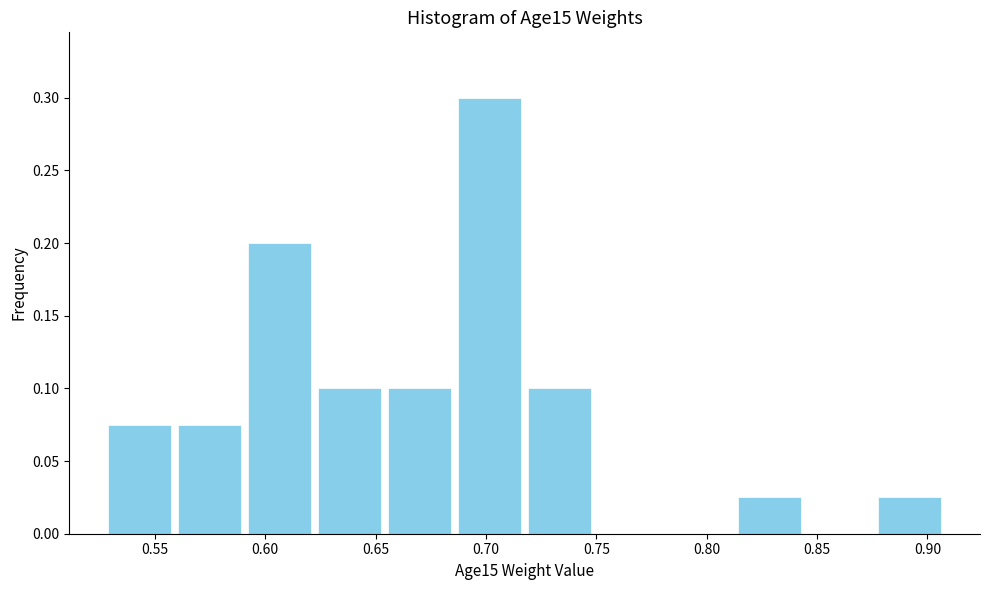

Which range on the x-axis has the tallest bar?

0.685 to 0.720